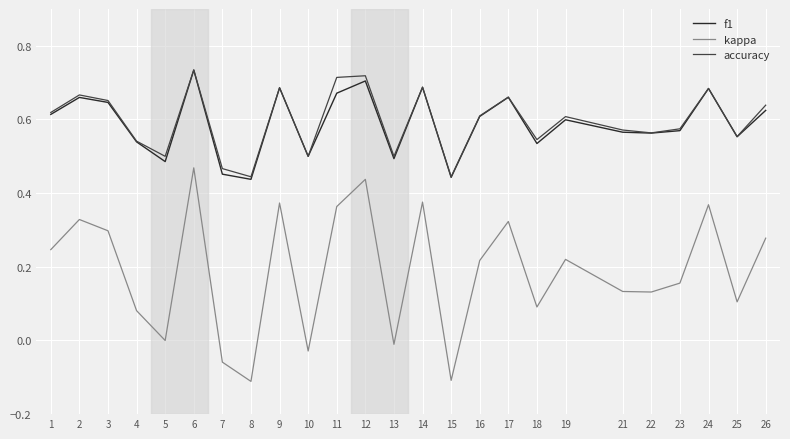

The kappa series shows 0.1 at 4. True or false?

True